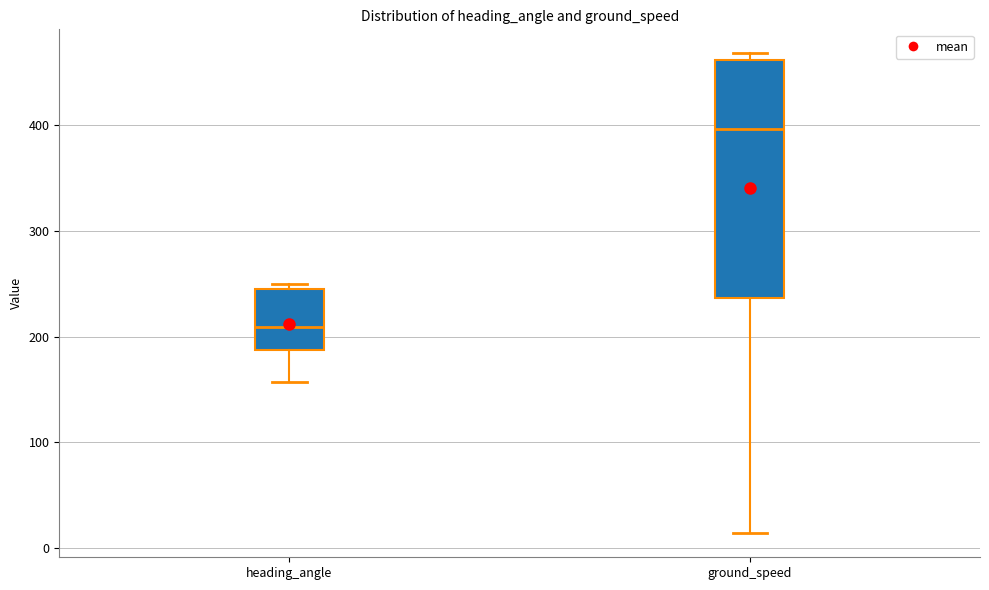

Which box's median line is the lowest?

heading_angle